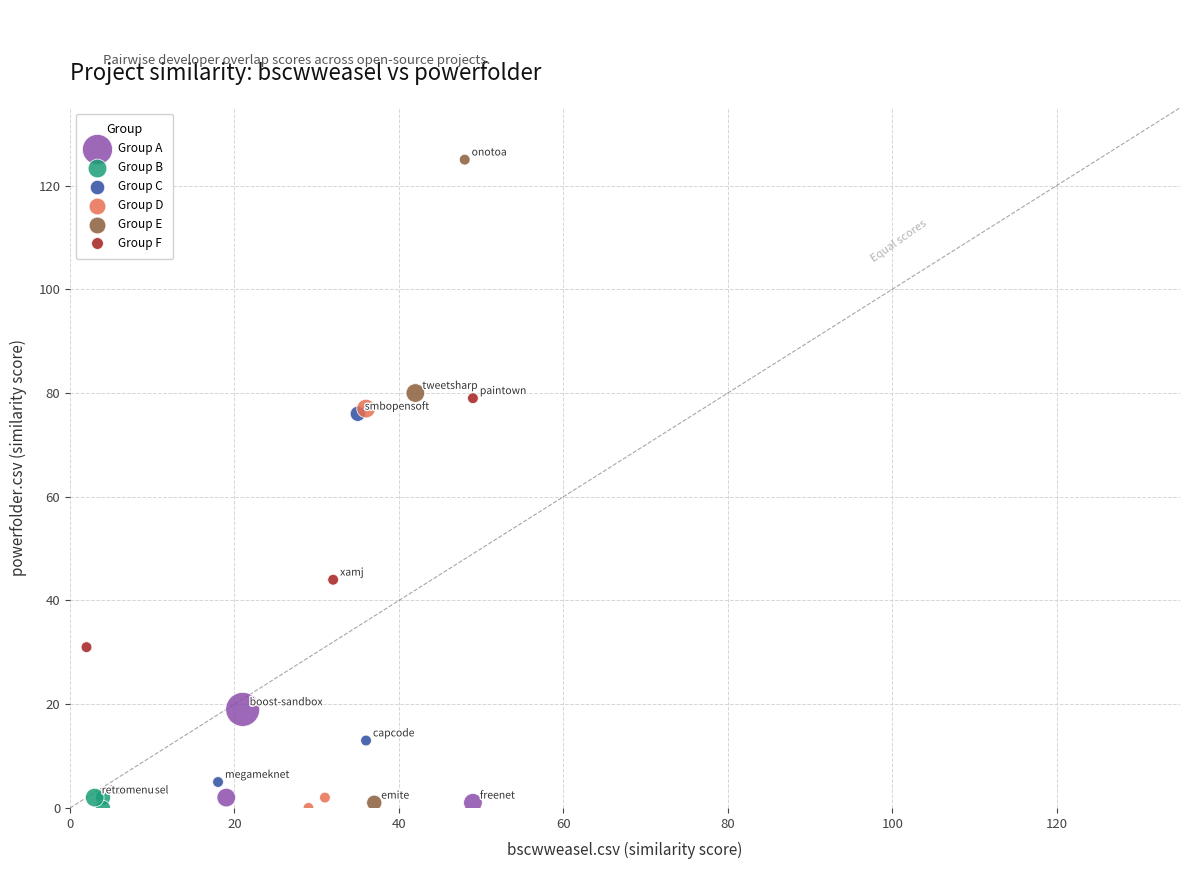

Which series contains the highest Y value?

Group E